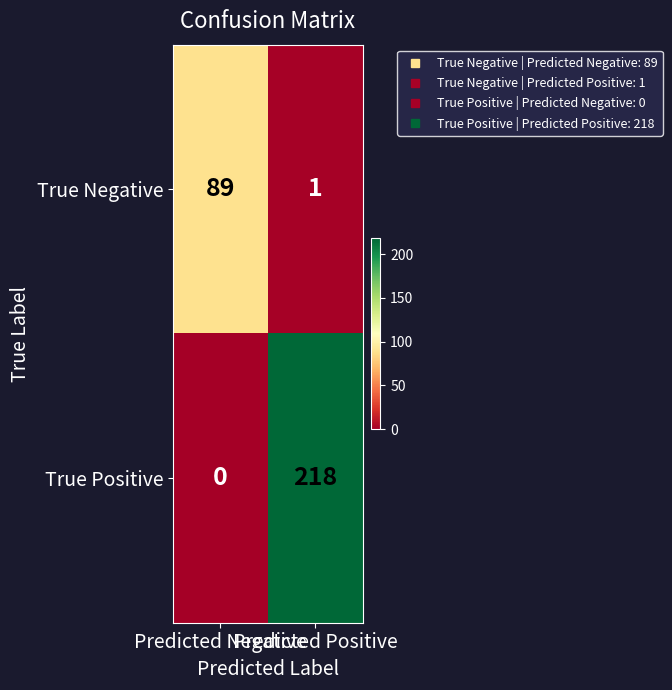

What is the average value of the True Positive series?

109